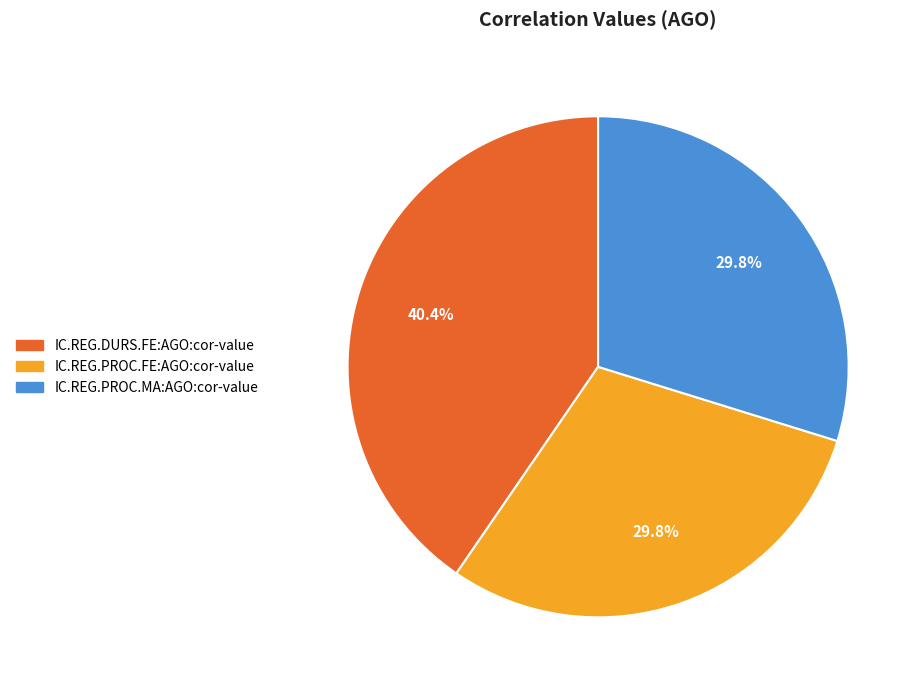

The IC.REG.DURS.FE:AGO:cor-value slice represents 40% of the pie. True or false?

True